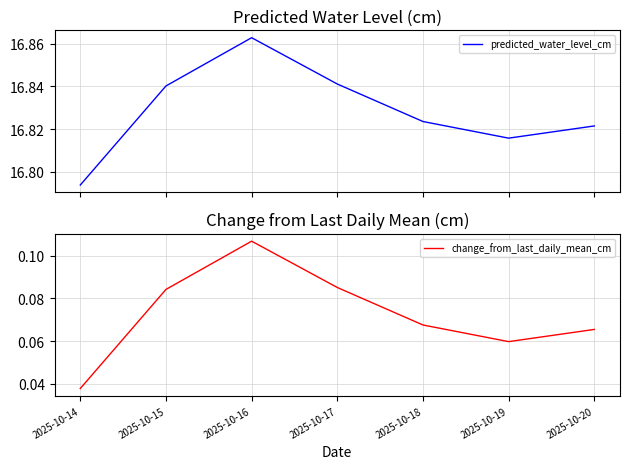

What is the average value of the change_from_last_daily_mean_cm series?

0.1